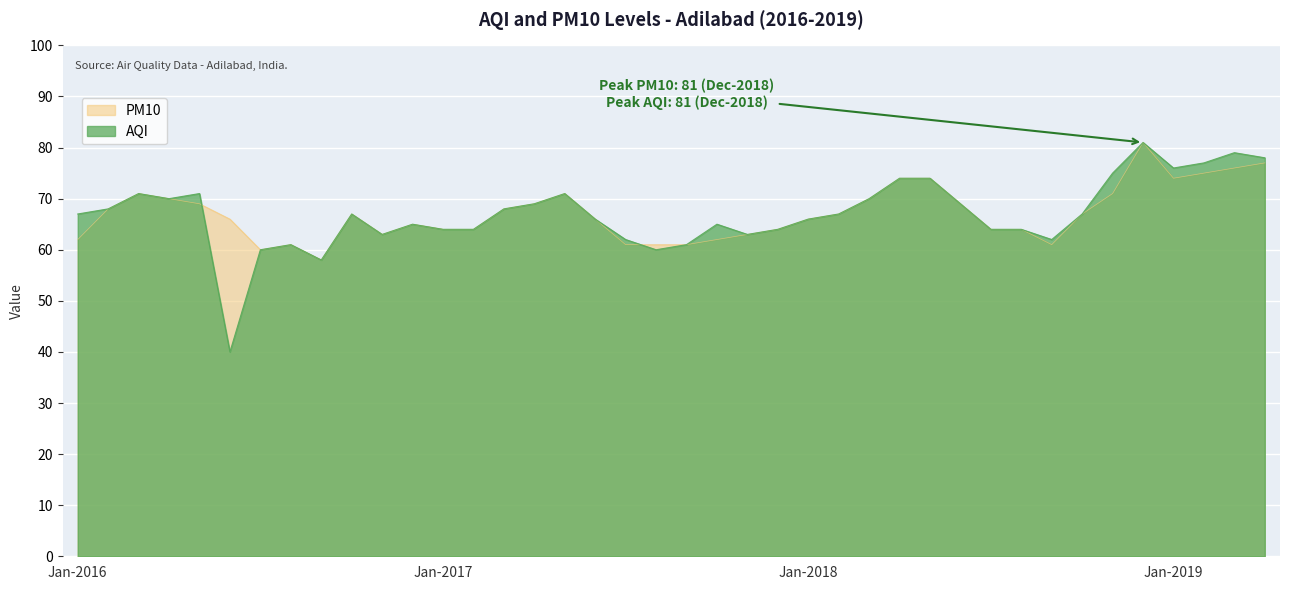

Which category has the highest value in the PM10 series?

Dec-2018